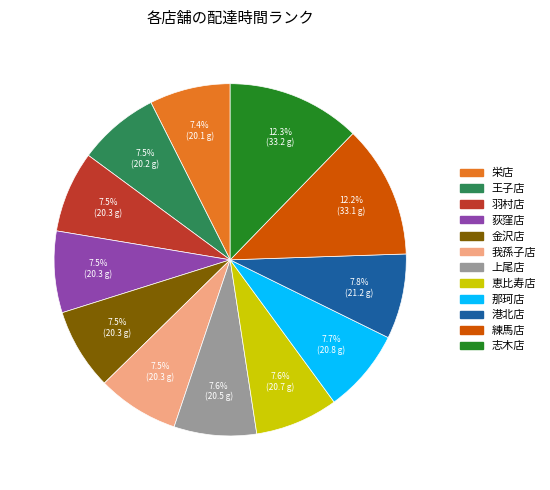

To the nearest percent, what is the difference between the largest and smallest slice percentages?

5%